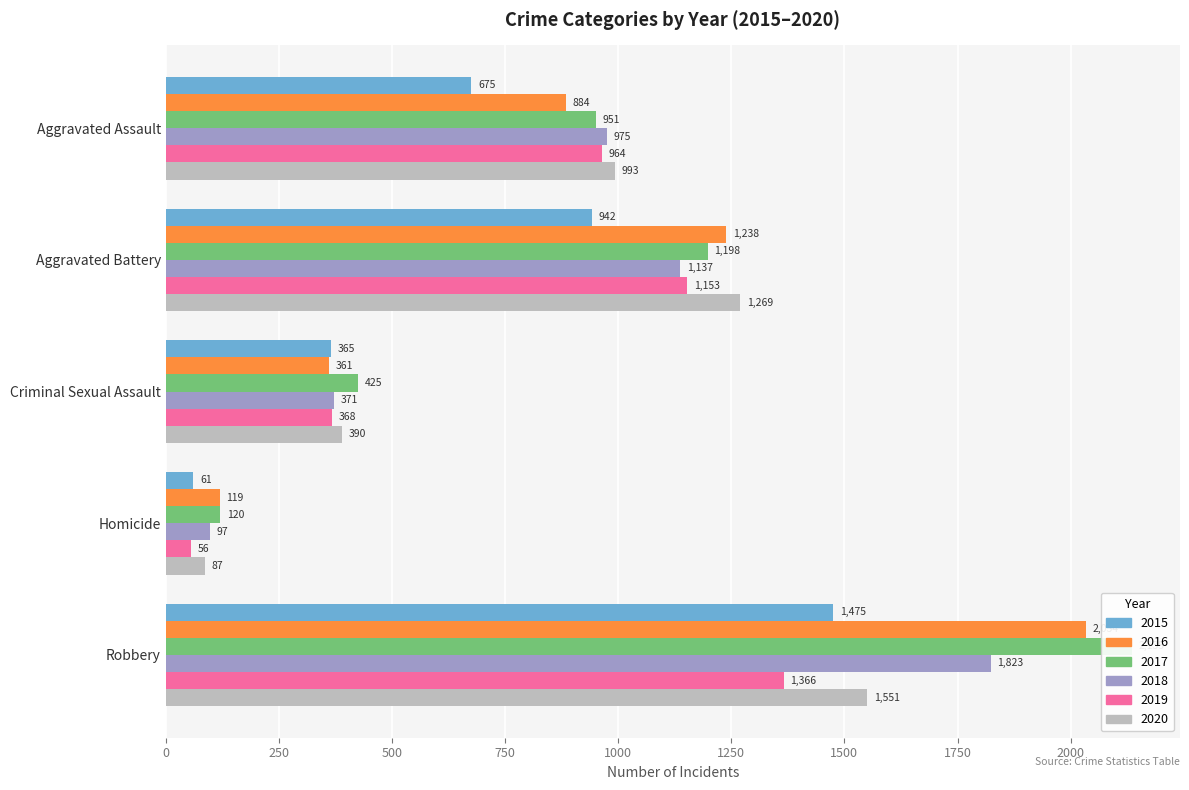

What is the minimum value for 2016?

119